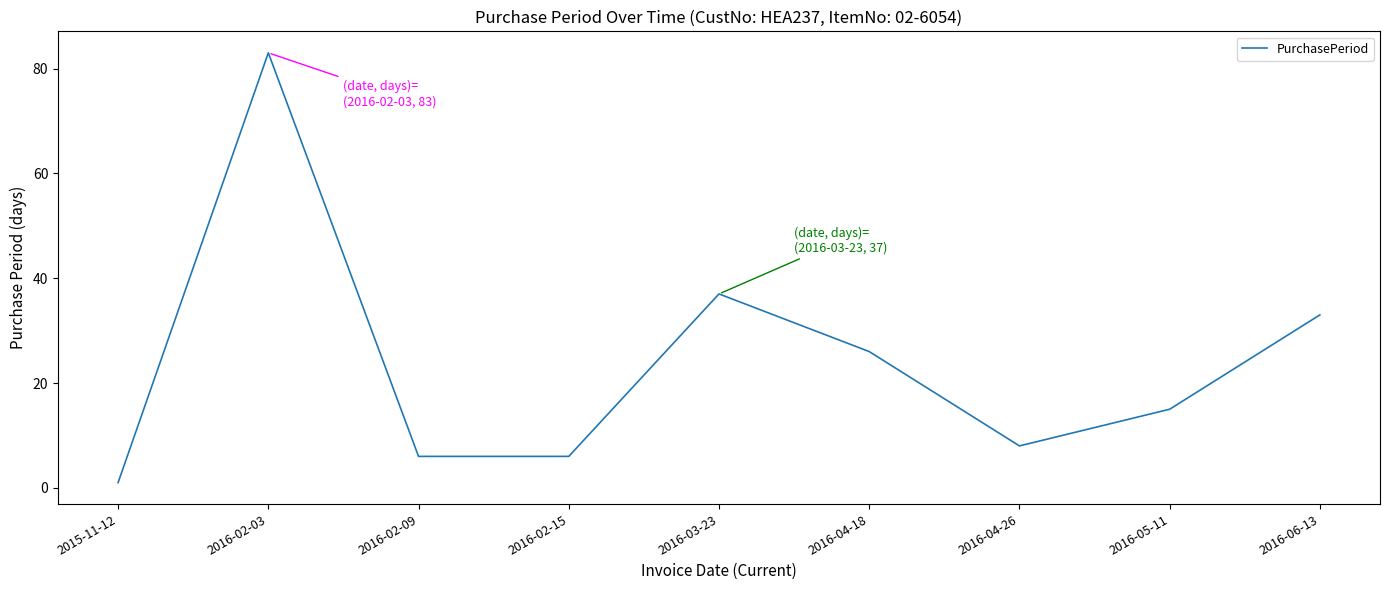

Reading left to right, transcribe all the data shown in this chart.

2015-11-12=1	2016-02-03=83	2016-02-09=6	2016-02-15=6	2016-03-23=37	2016-04-18=26	2016-04-26=8	2016-05-11=15	2016-06-13=33